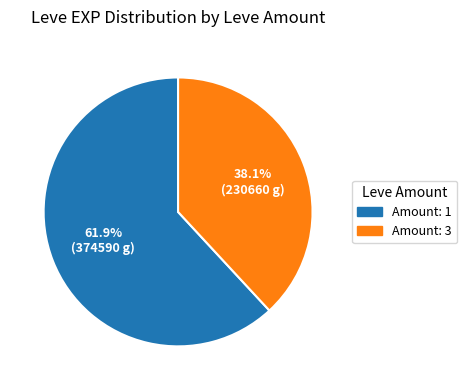

Rank the categories by value from highest to lowest.

Amount: 1, Amount: 3